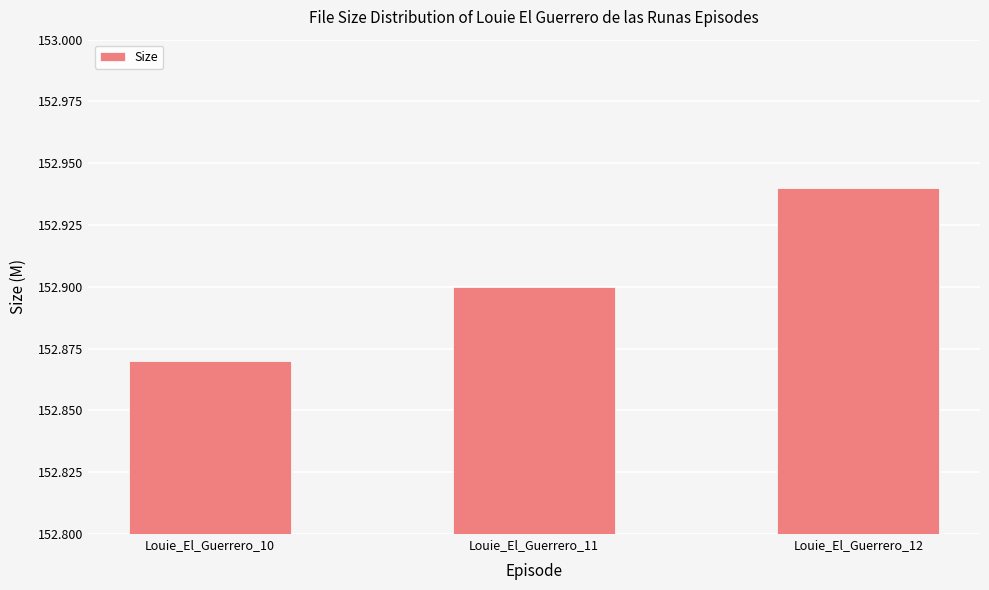

What is the difference between the values at Louie_El_Guerrero_10 and Louie_El_Guerrero_12?

0.1